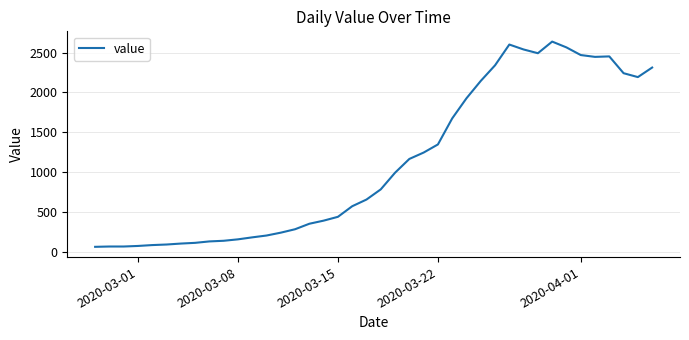

What is the smallest value displayed?

61